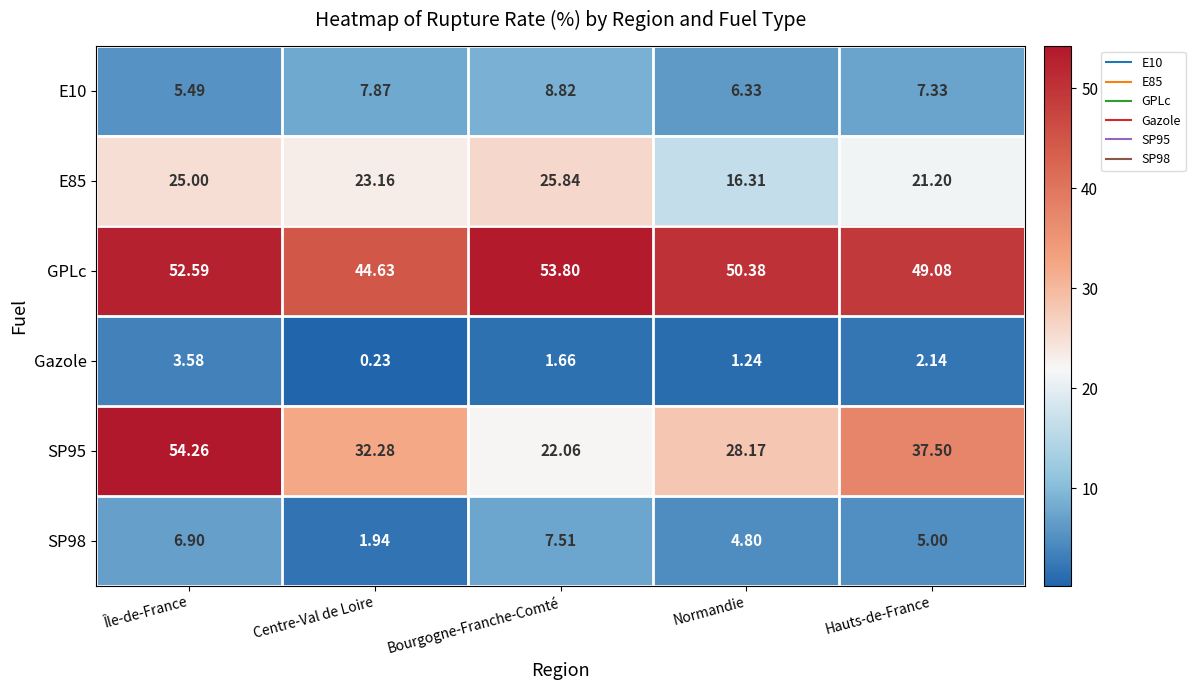

List the labels in order of Gazole value, smallest first.

Centre-Val de Loire, Normandie, Bourgogne-Franche-Comté, Hauts-de-France, Île-de-France